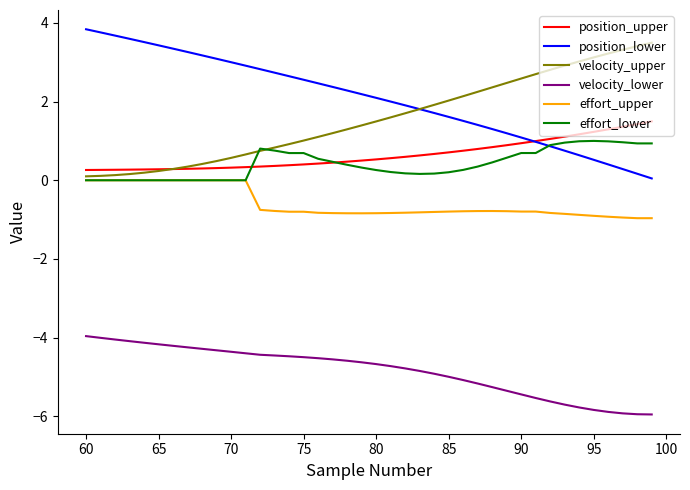

True or false: velocity_lower and effort_lower intersect in this chart.

False